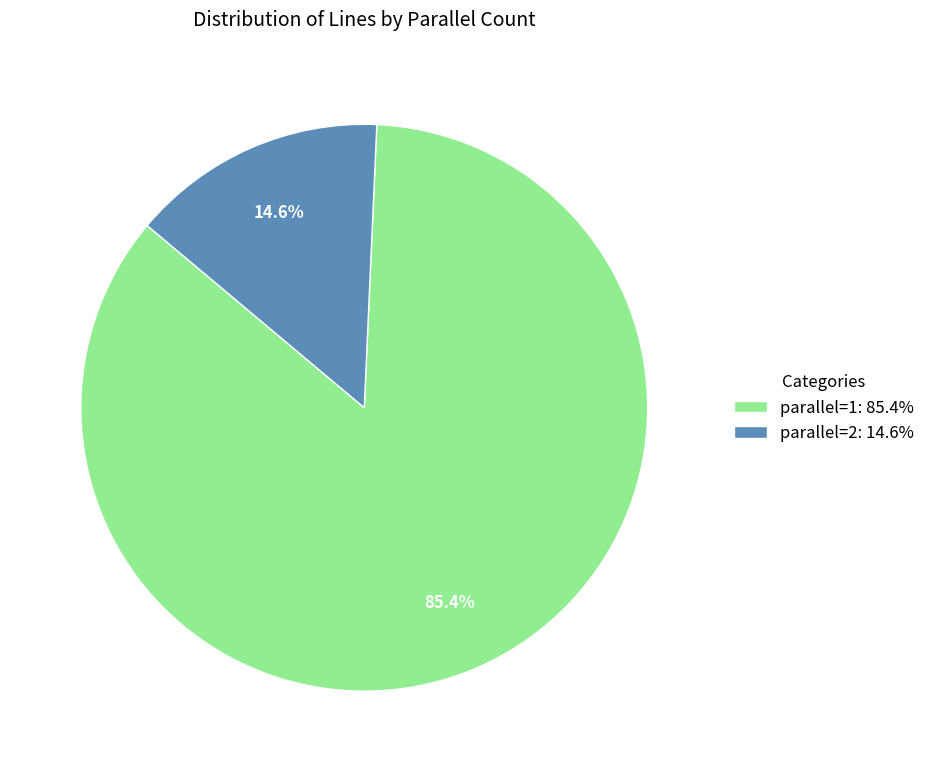

Is there any slice that represents more than half of the pie?

Yes